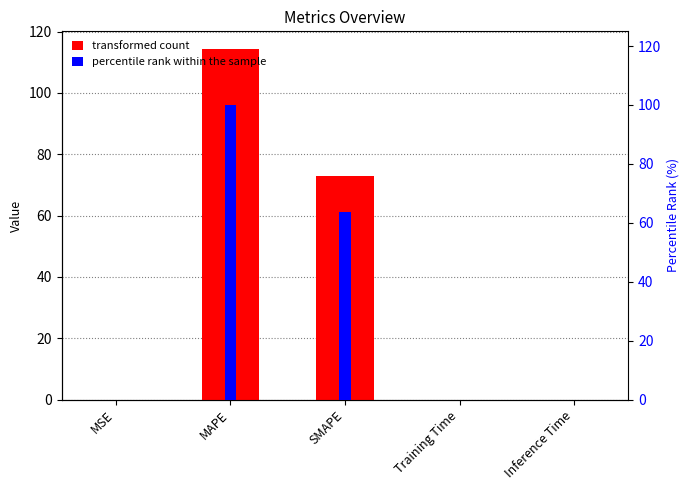

What is the difference between the maximum and minimum values in the col_1 series?

114.4